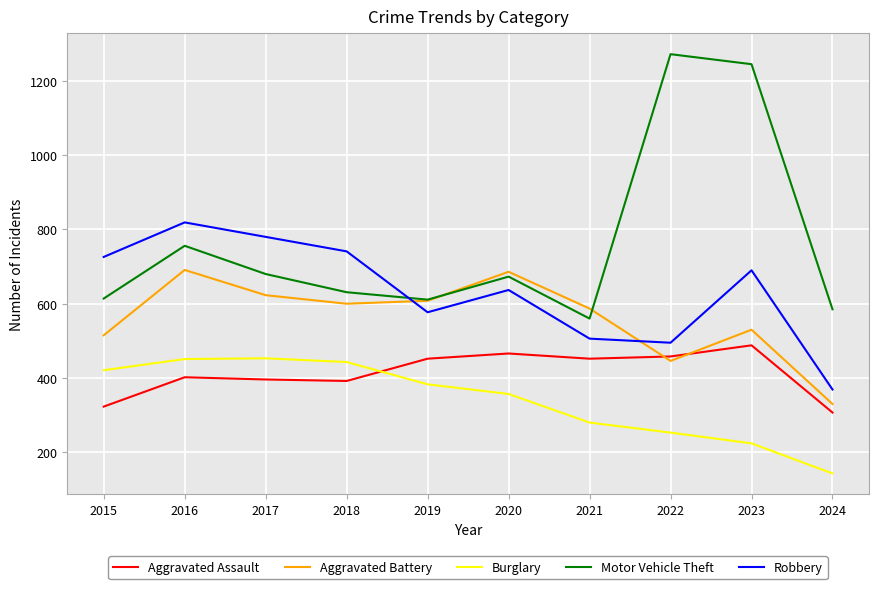

After their last crossing, which series has the higher values: Aggravated Battery or Motor Vehicle Theft?

Motor Vehicle Theft